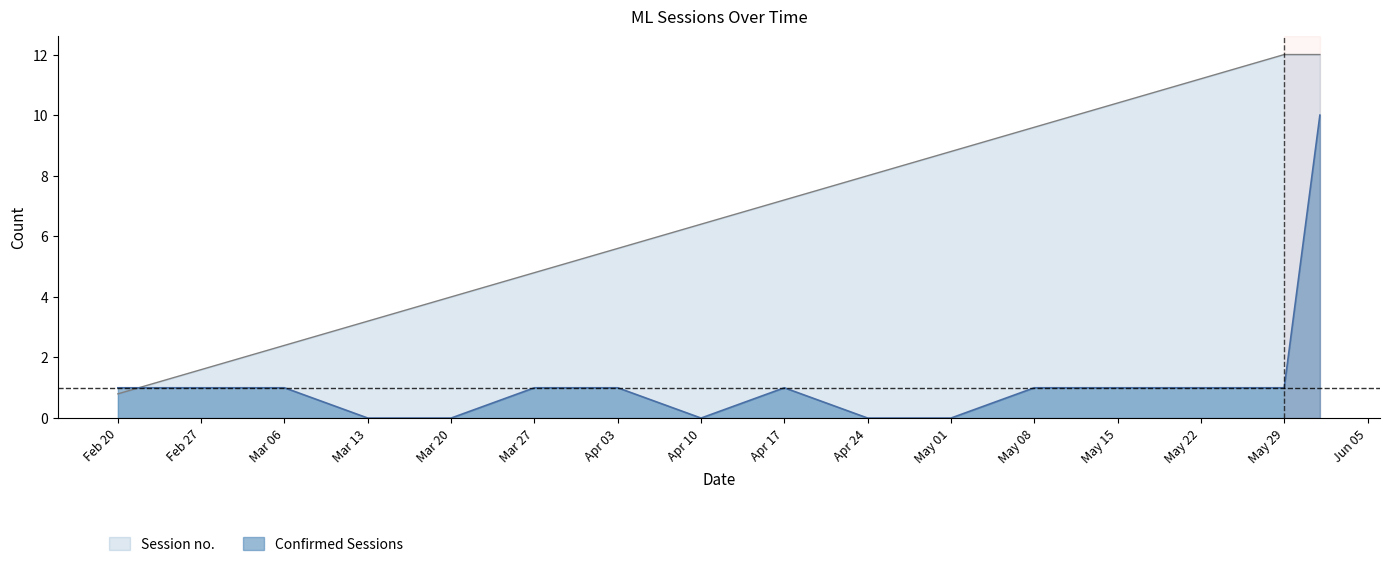

List the series in order of their peak value, lowest first.

Confirmed Sessions, Session no.